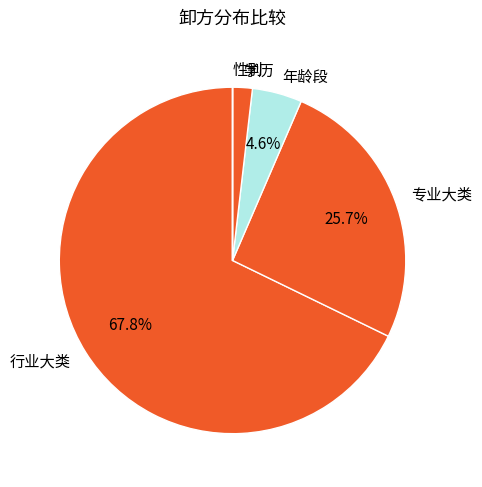

Which has a higher value, 行业大类 or 专业大类?

行业大类